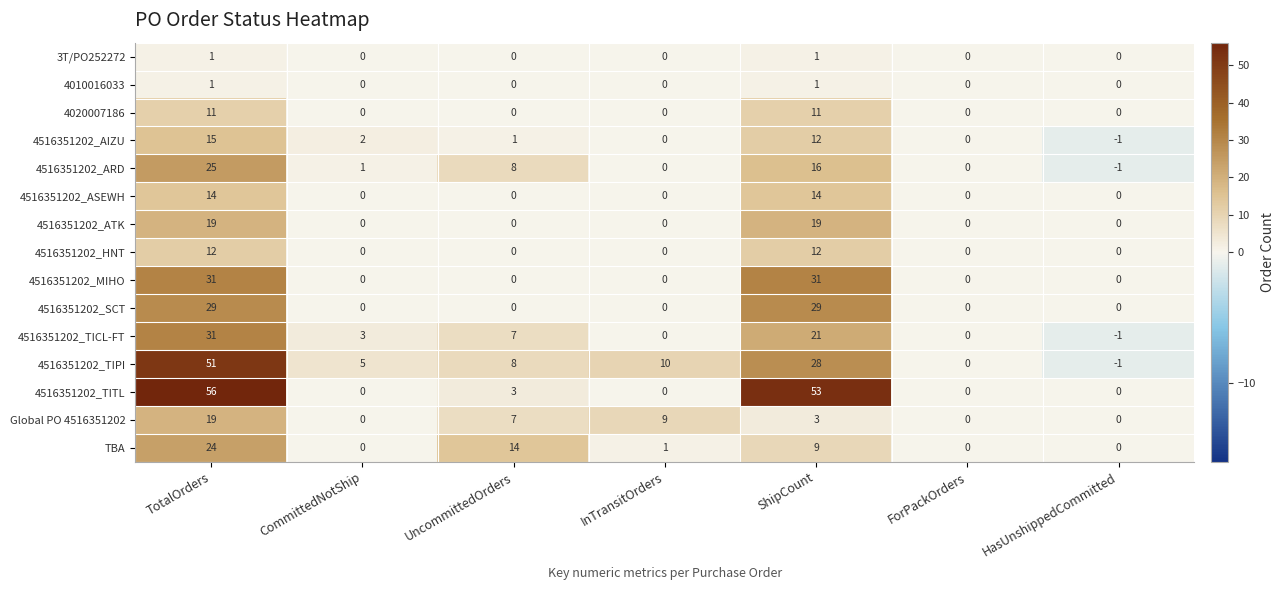

What is the sum of the TBA values at UncommittedOrders and TotalOrders?

38